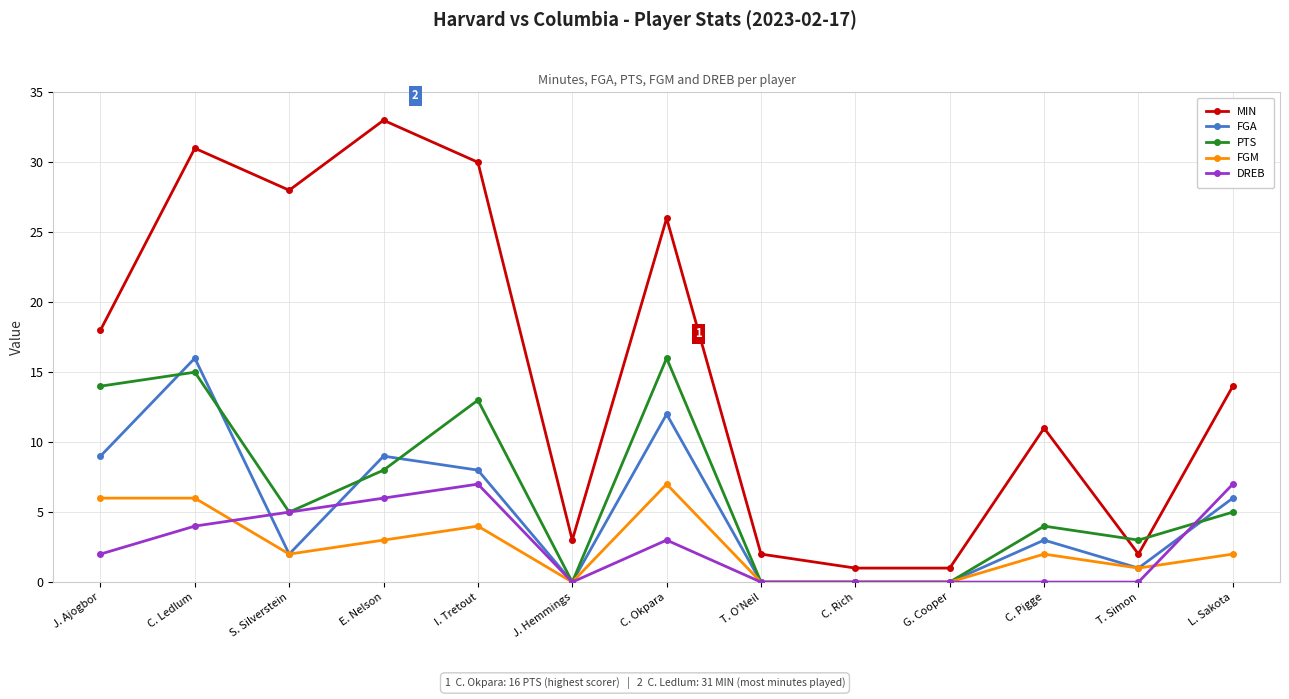

True or false: FGM and MIN cross at least once.

False